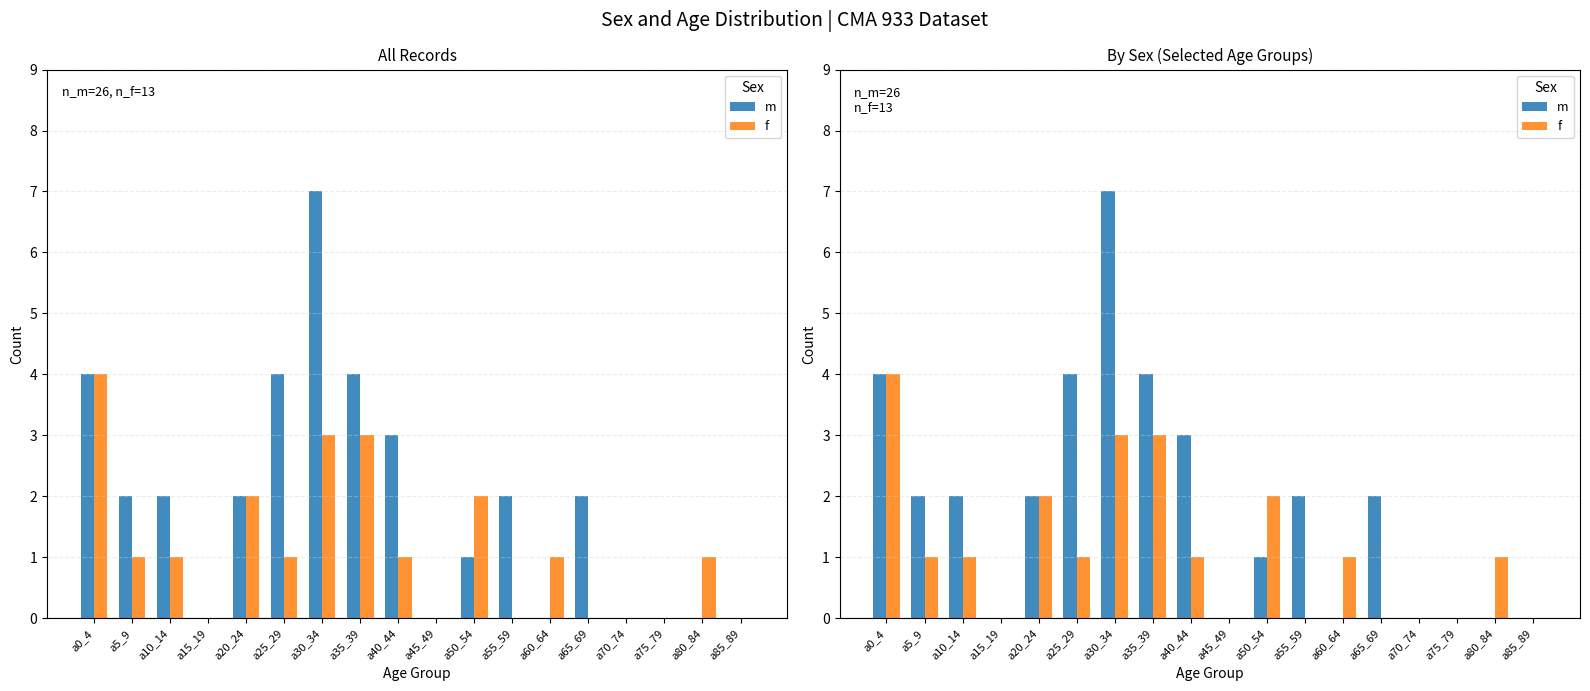

At which label does m first exceed 2?

a0_4